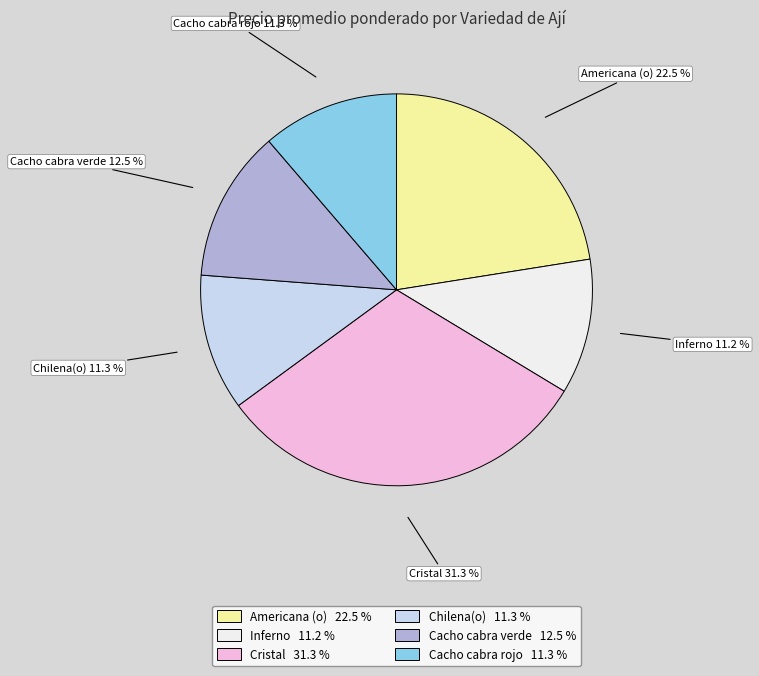

Count the number of slices in the pie.

6